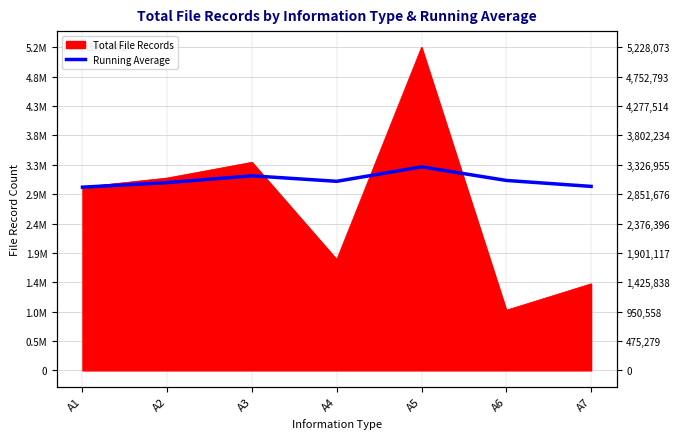

The chart shows a value of 2964521 at A1. True or false?

True